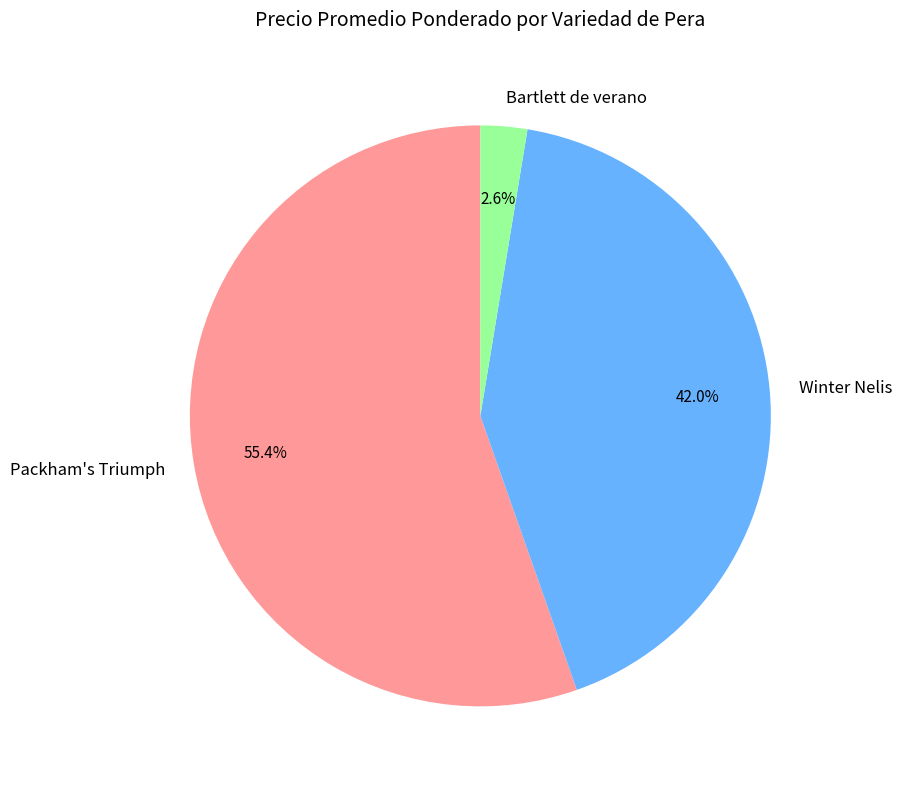

Does any single category account for the majority?

Yes